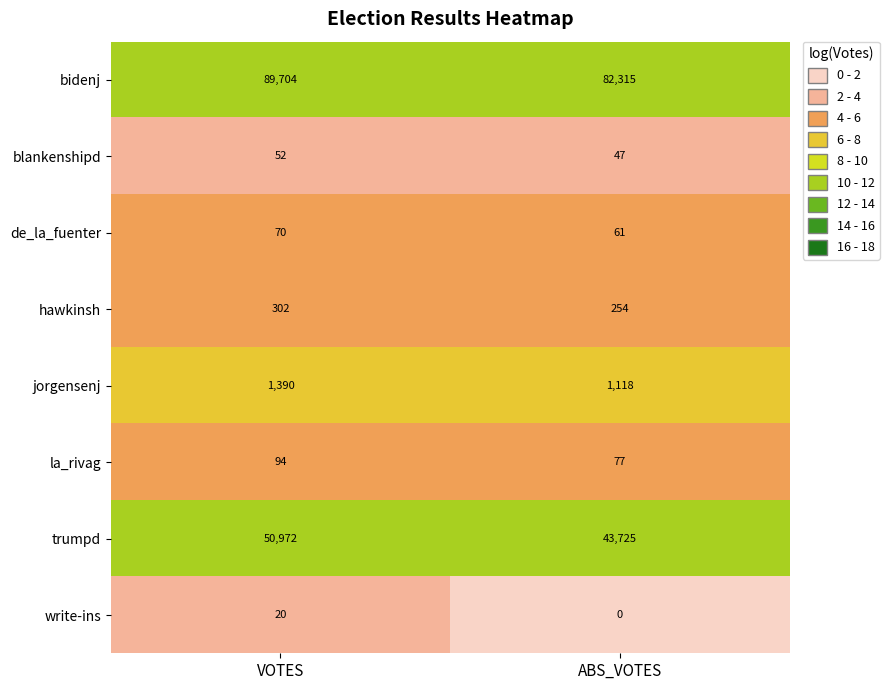

Reading right to left, extract all data points from this chart.

bidenj: 82315	89704
blankenshipd: 47	52
de_la_fuenter: 61	70
hawkinsh: 254	302
jorgensenj: 1118	1390
la_rivag: 77	94
trumpd: 43725	50972
write-ins: 0	20